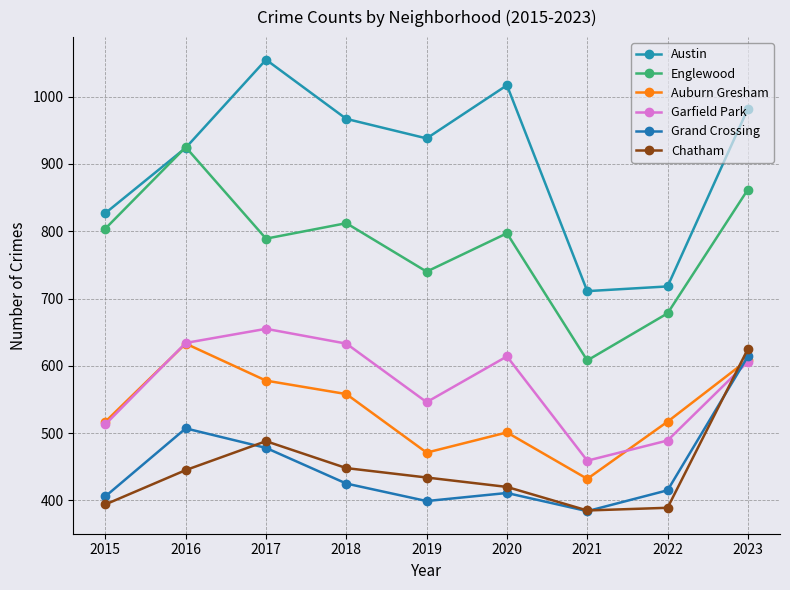

The value of Austin at 2016 is 1207. True or false?

False